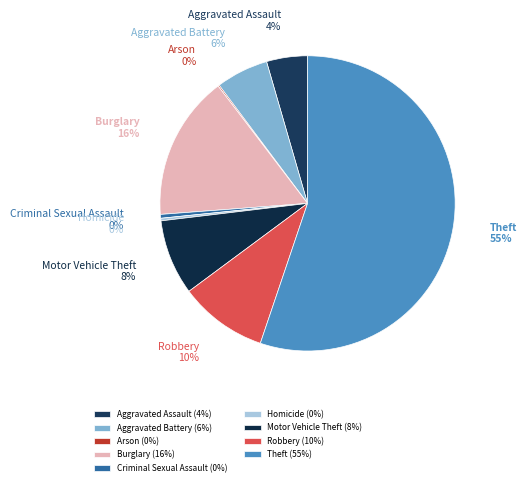

To the nearest percent, what percentage of the pie is Motor Vehicle Theft?

8%